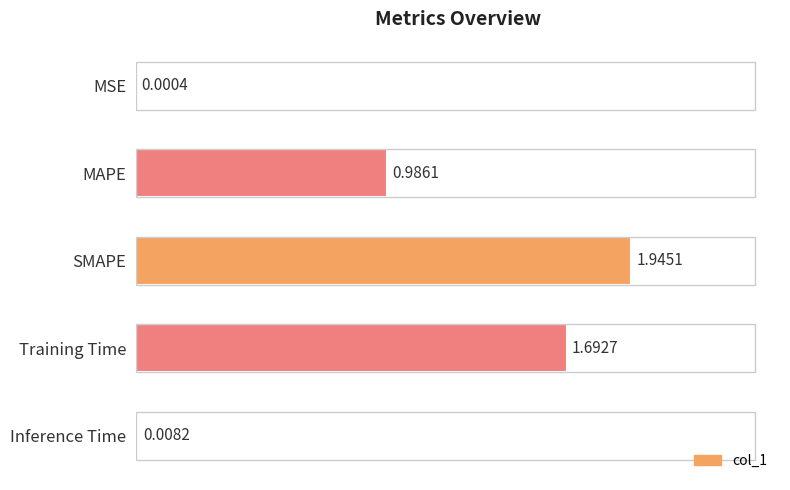

Between Training Time and MAPE, which is larger?

Training Time